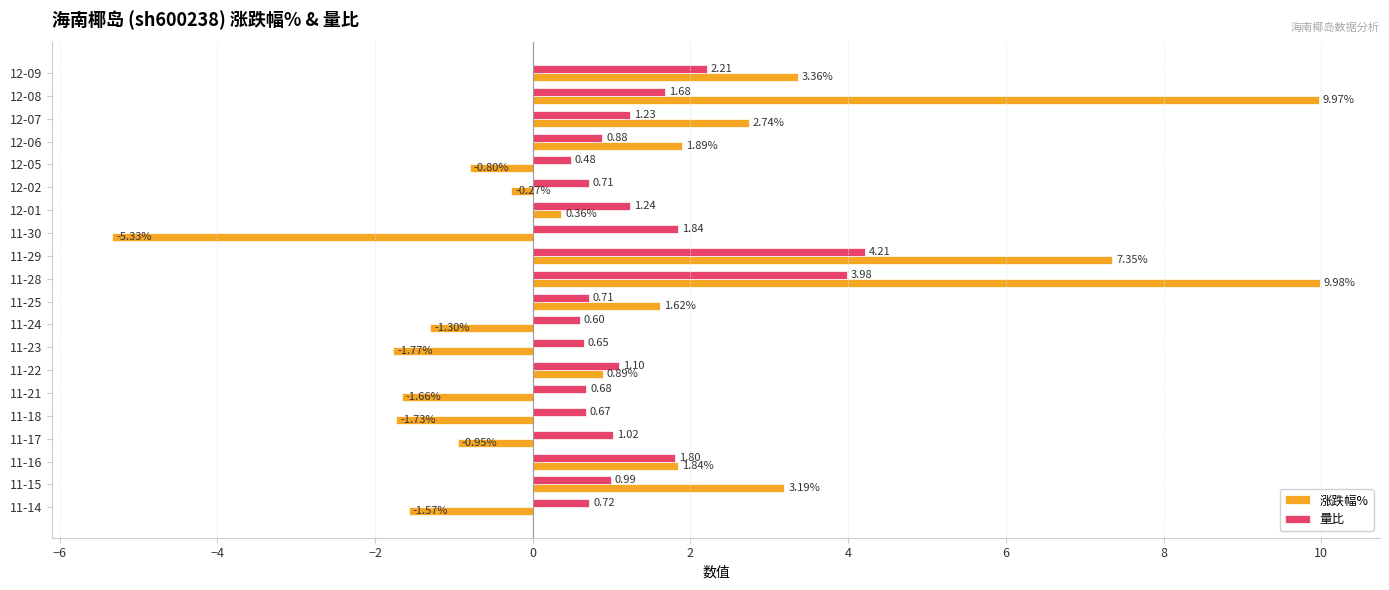

At which category does the chart reach its minimum across all series?

11-30